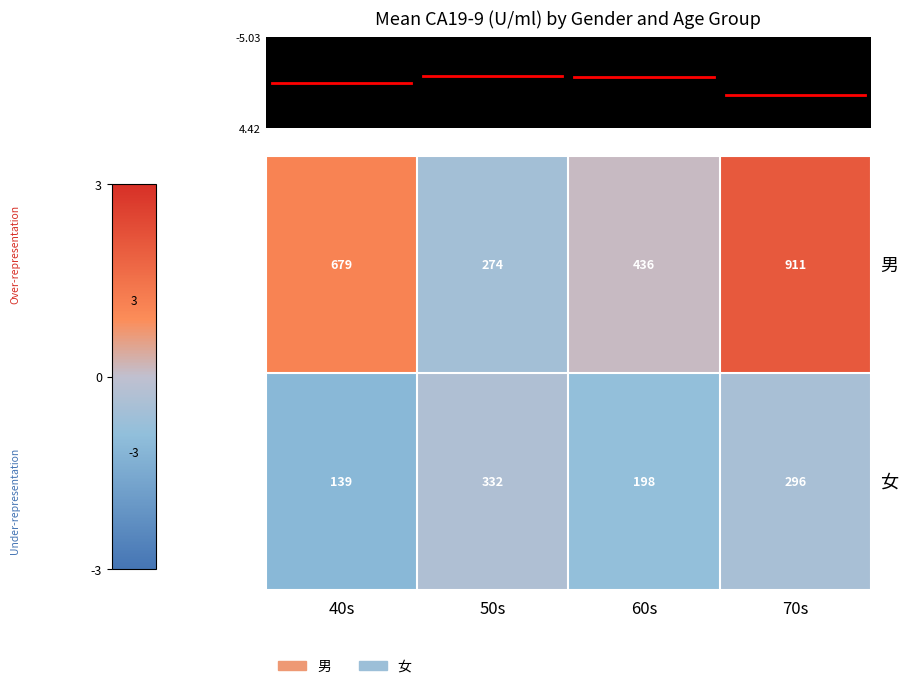

How many distinct data groups are displayed?

2